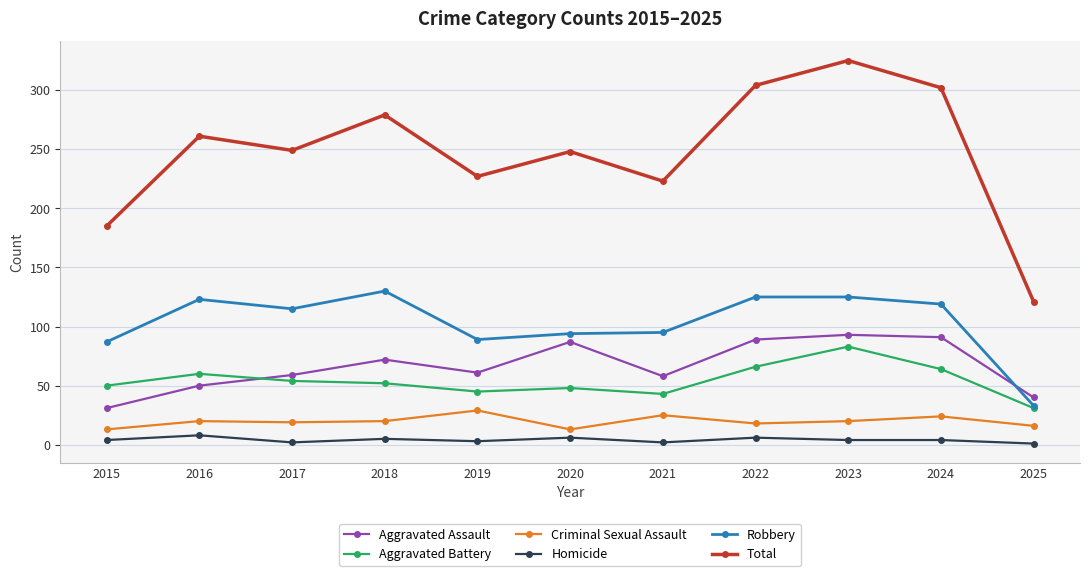

How many series are shown in this chart?

6